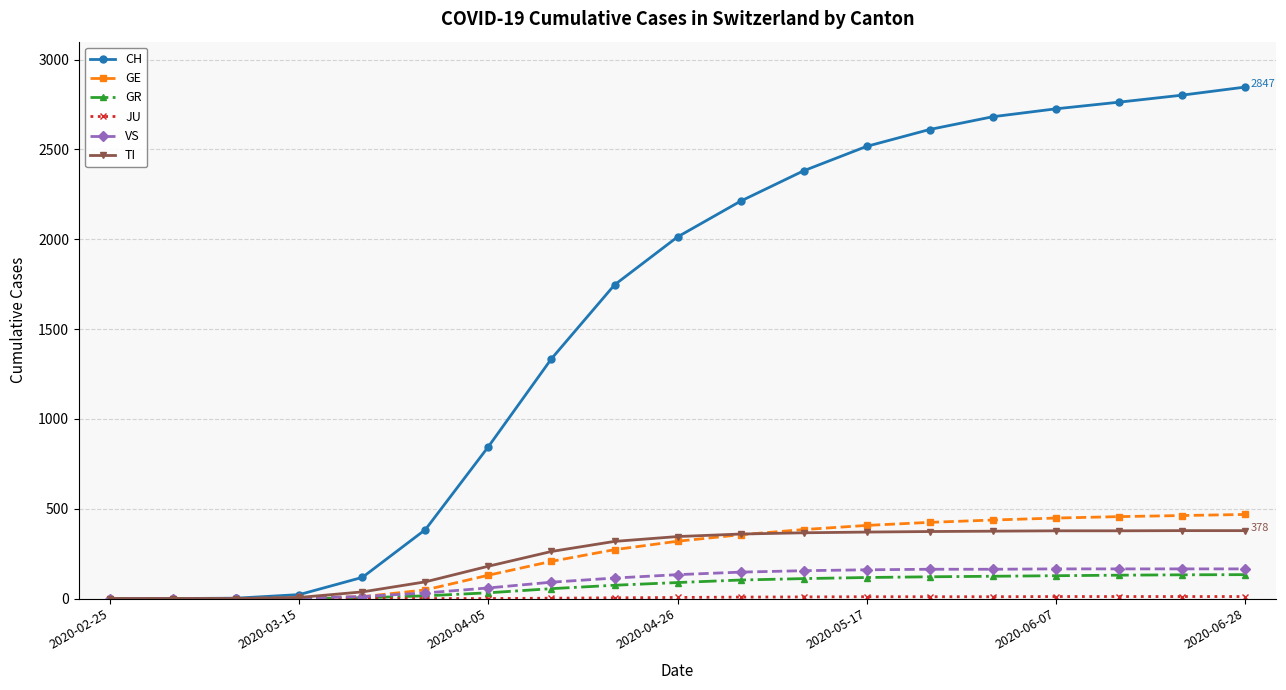

At how many categories does at least one series exceed 690?

13